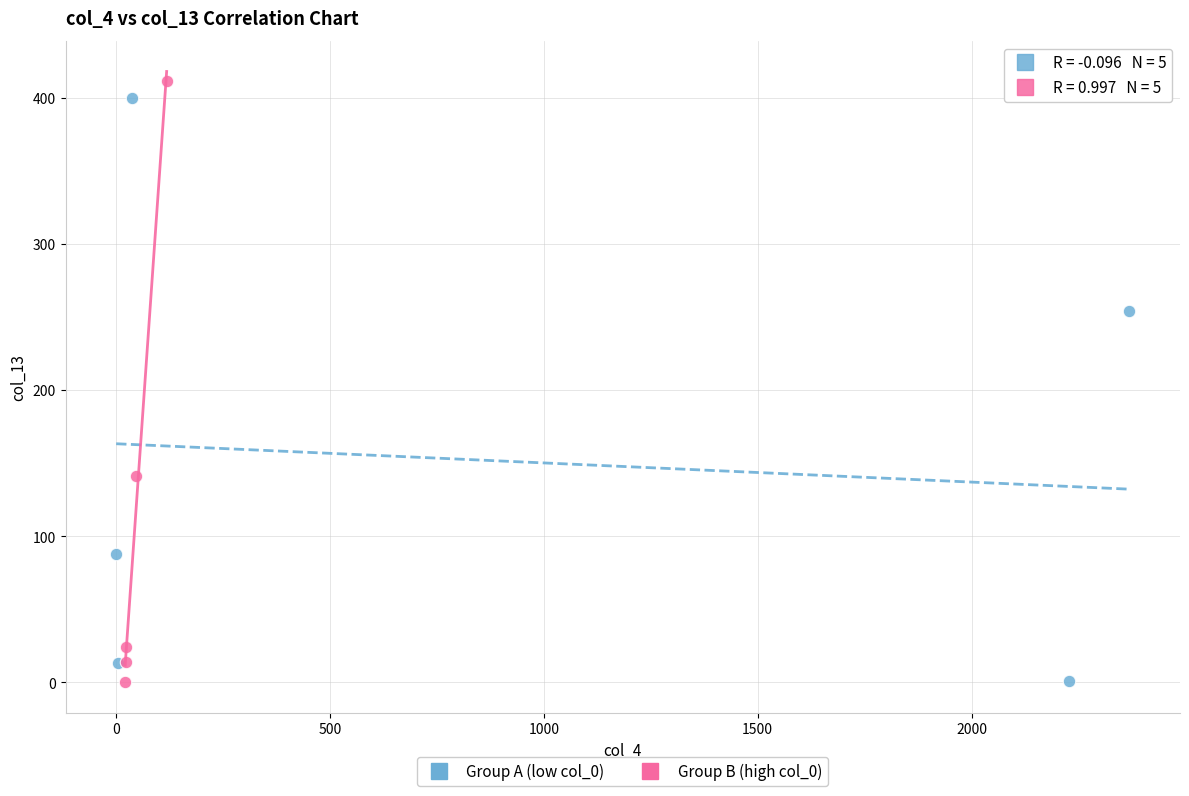

Which series has the widest spread of Y values?

Group B (high col_0)